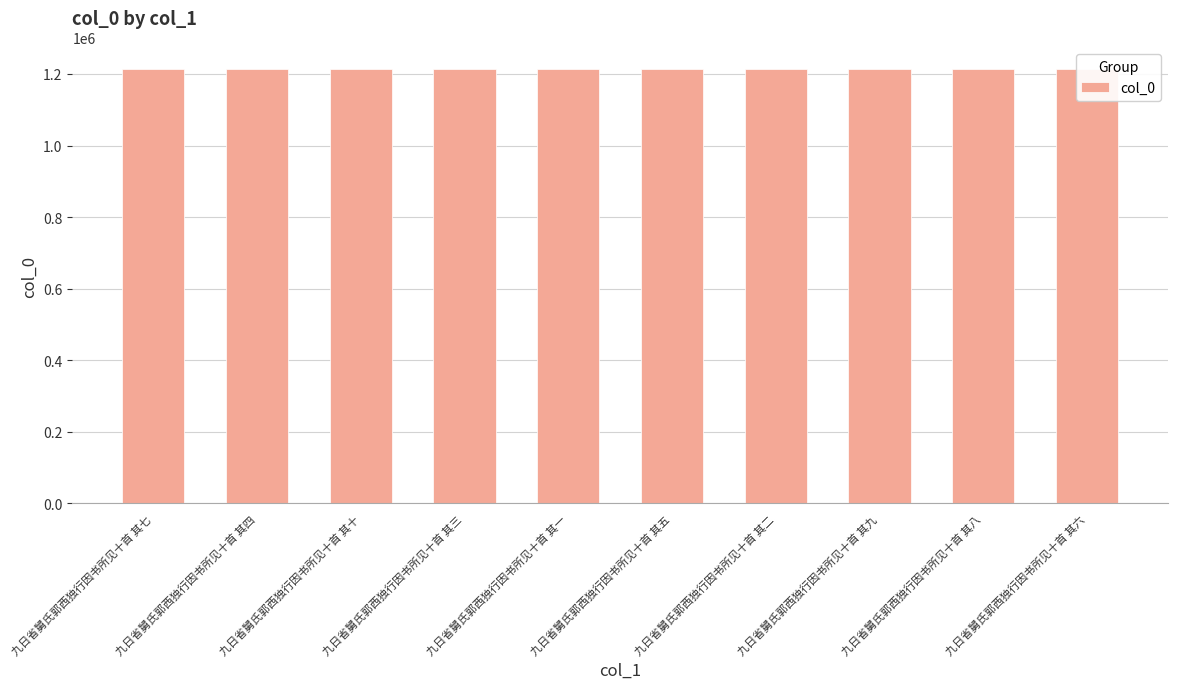

What position from the right is 九日省舅氏郭西独行因书所见十首 其三?

7